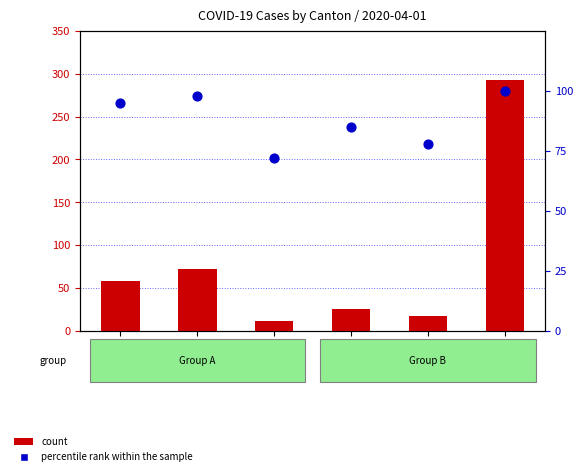

At which category is the sum across all series the highest?

CH